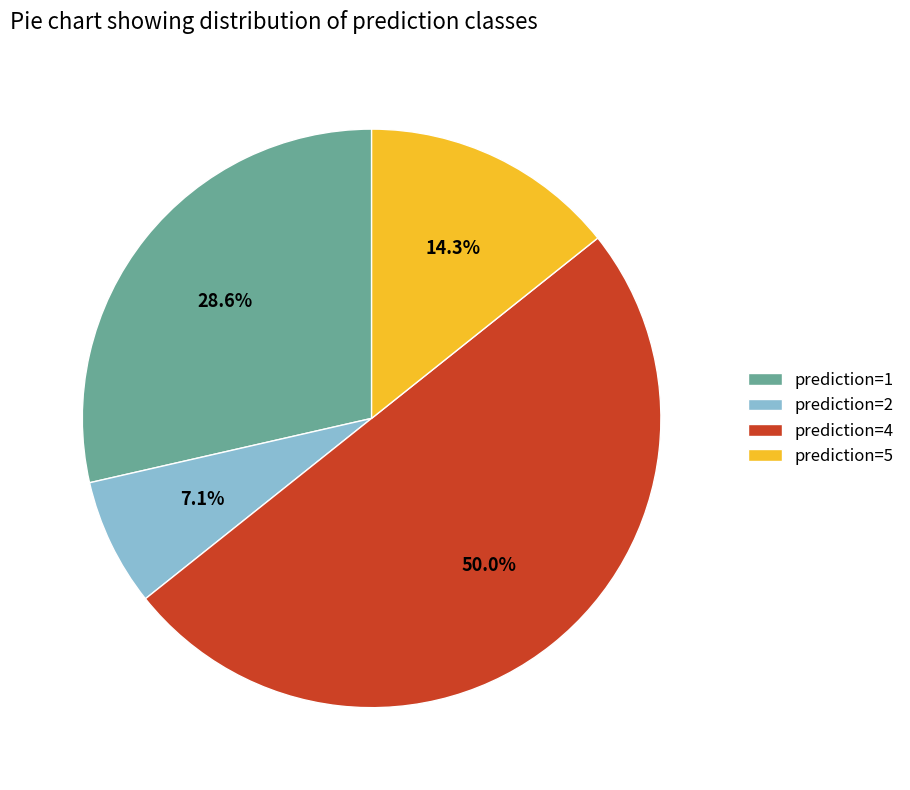

Is prediction=5 the majority of the pie?

No